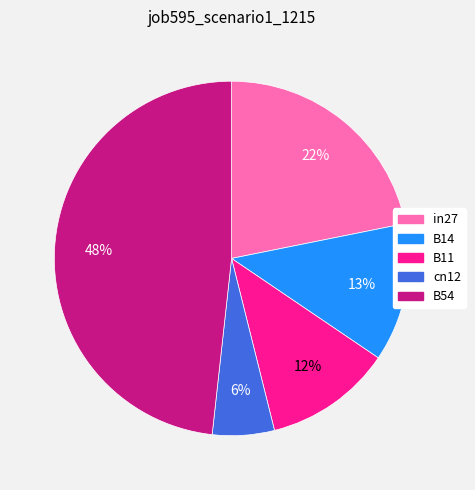

Count the number of slices in the pie.

5